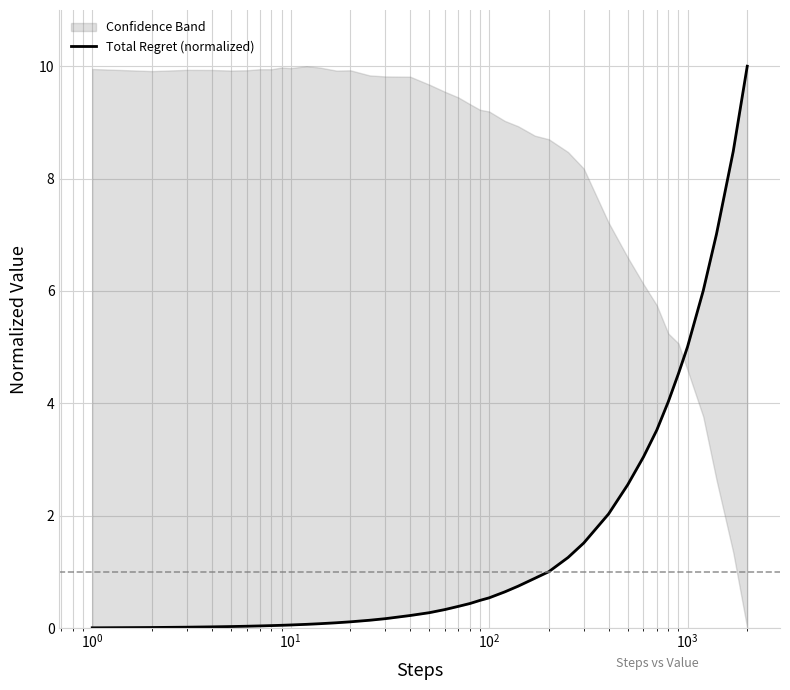

What is the sum of all values?

65.9